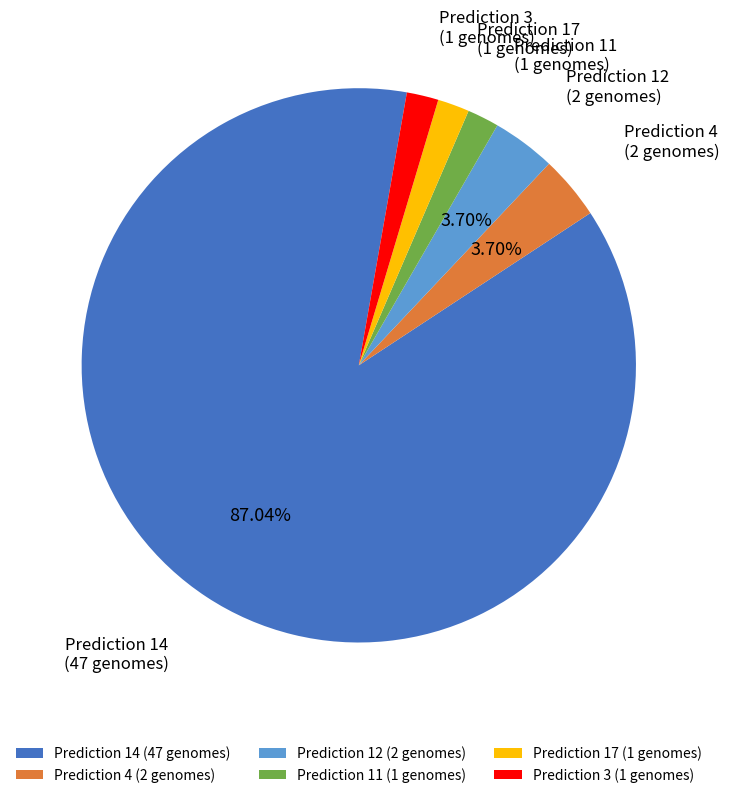

How many slices are in this pie chart?

6